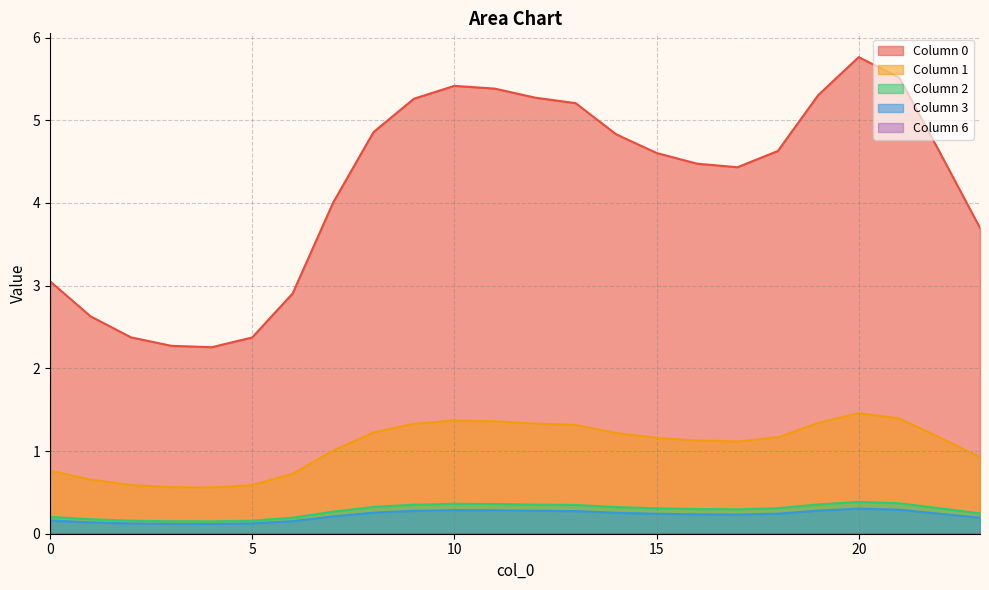

At how many categories does at least one series exceed 4?

16